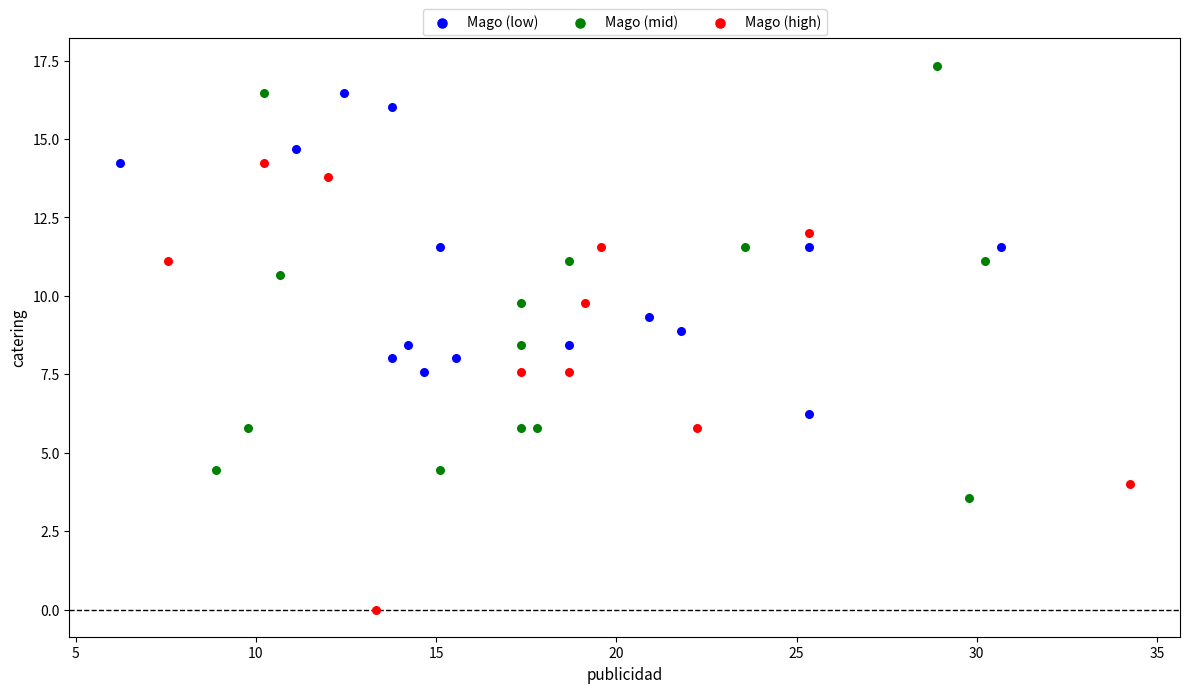

Which series contains the lowest Y value?

Mago (high)